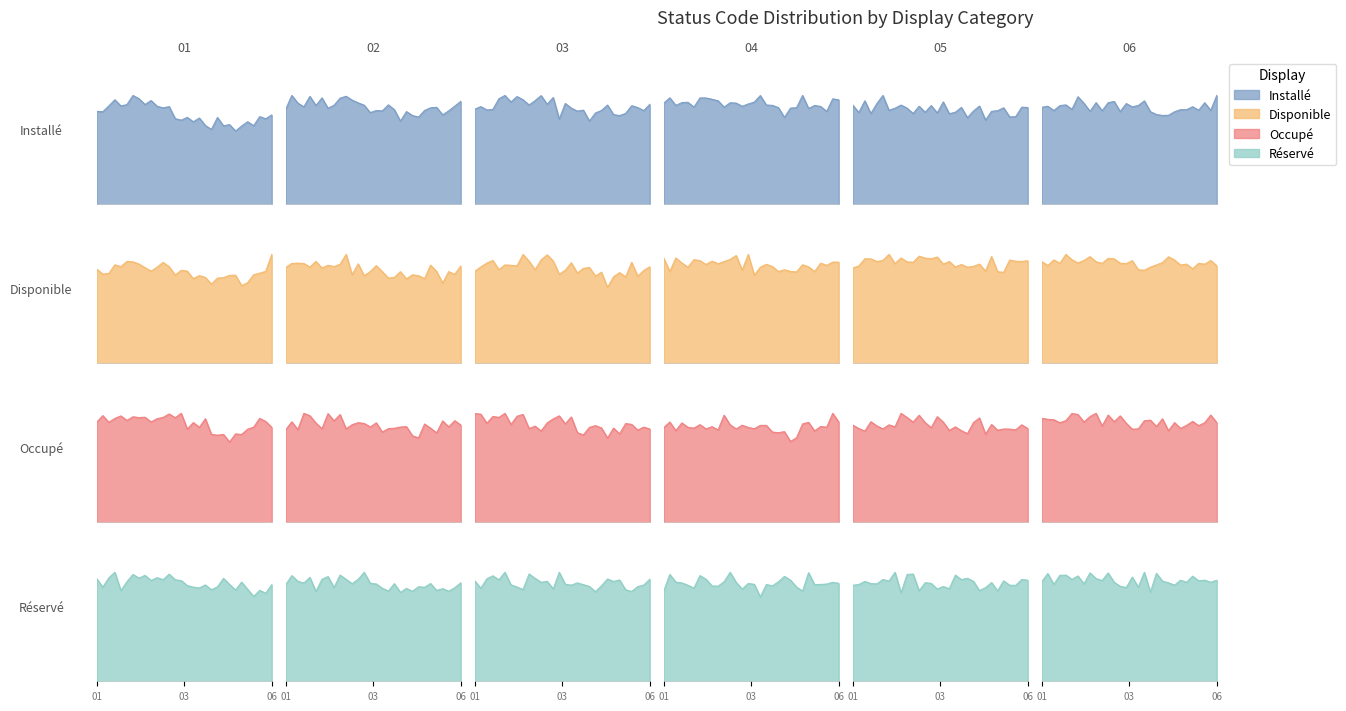

The Disponible series shows 2 at 3. True or false?

True